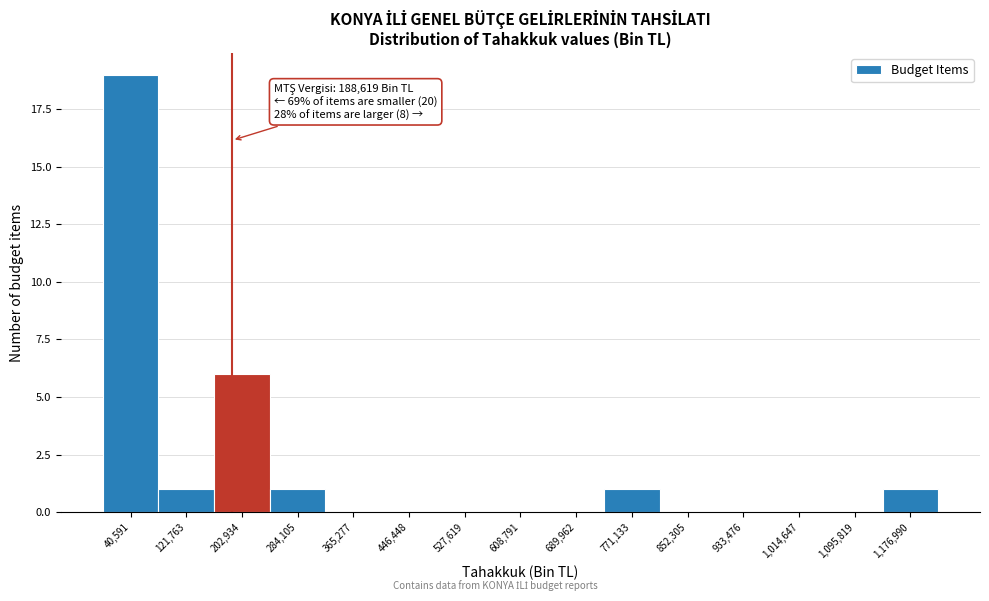

Over which range of the x-axis is the bar tallest?

0 to 80000